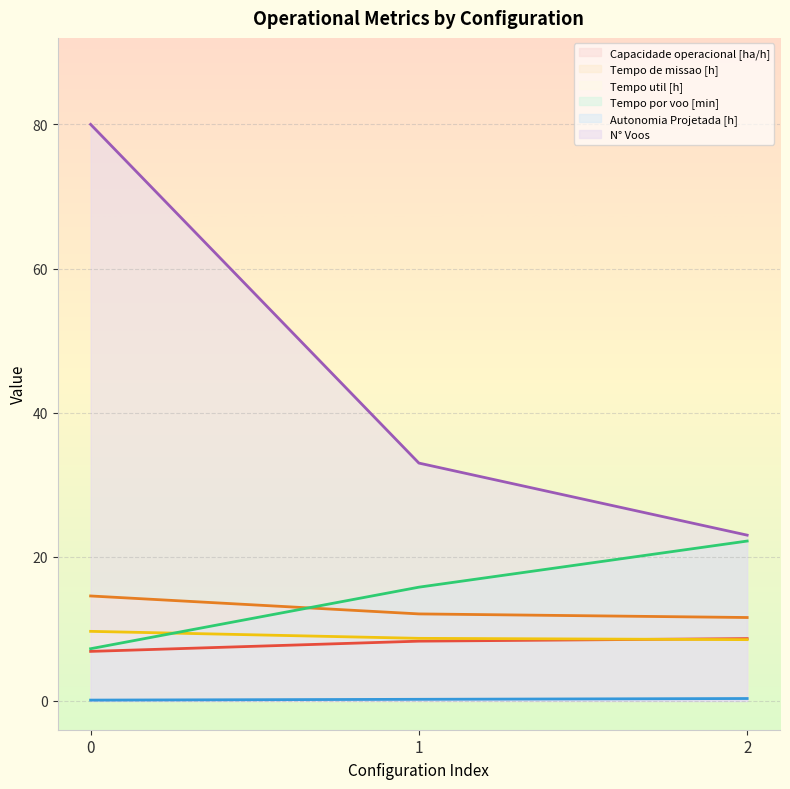

Between 1 and 2, which is larger?

2